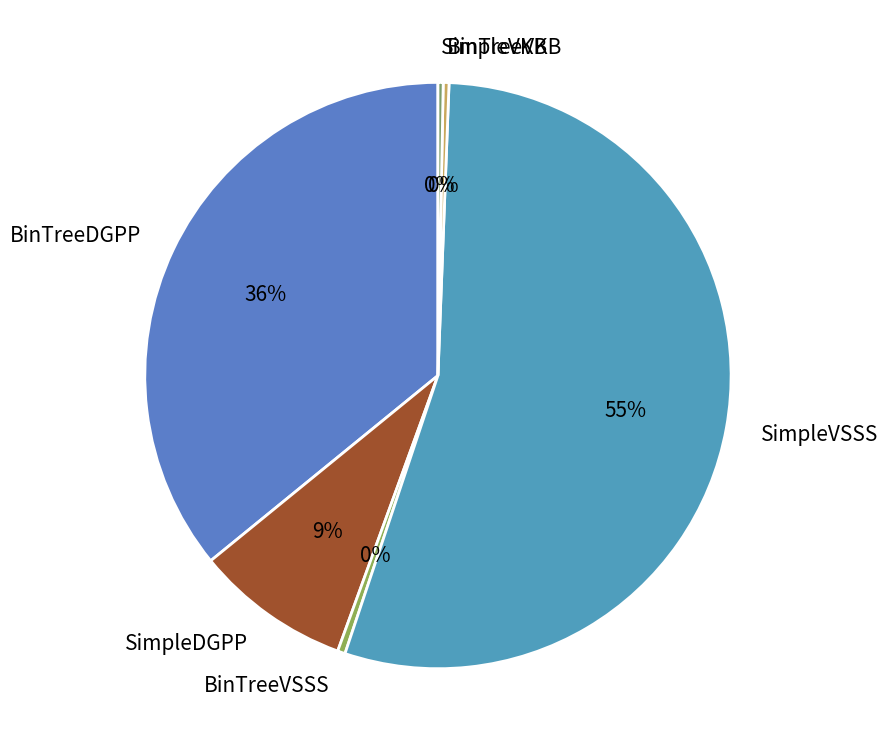

How many segments does this pie chart have?

6